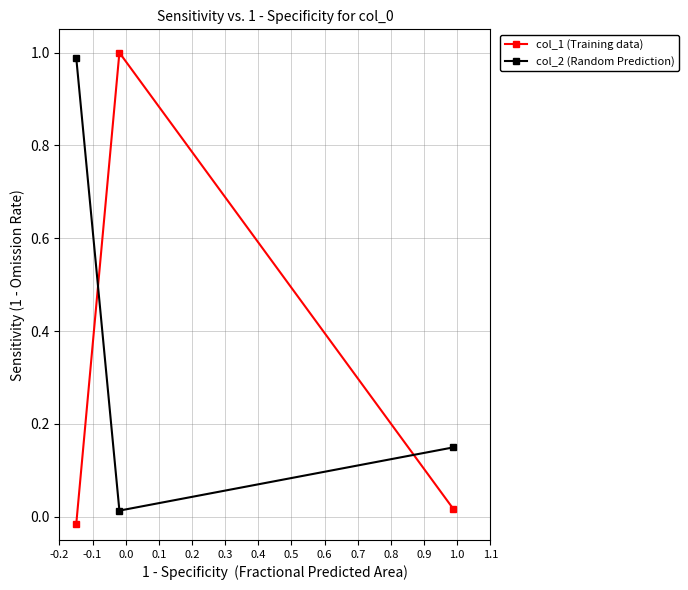

List the series in order of their overall mean, lowest first.

col_1 (Training data), col_2 (Random Prediction)